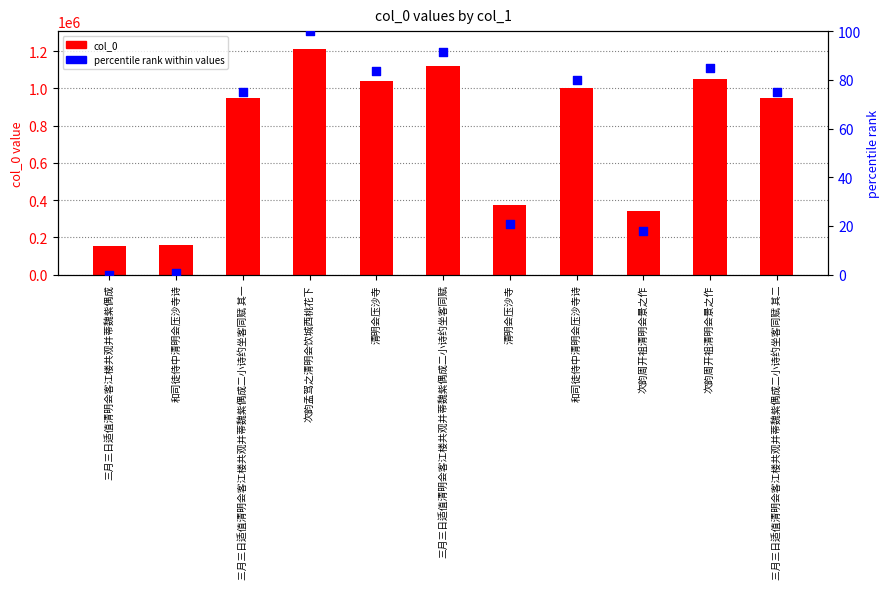

Which series has the largest Y range (max minus min)?

col_0